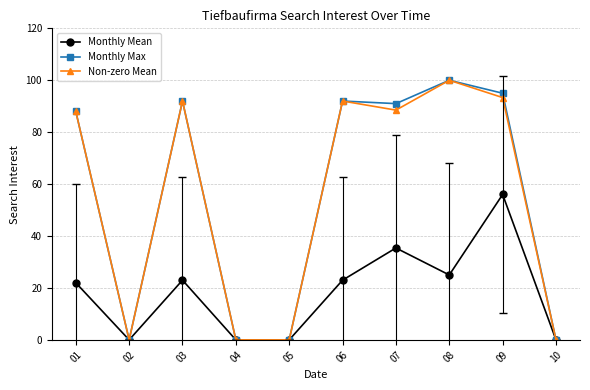

Reading right to left, extract all data points from this chart.

Monthly Mean: 10=0.0	09=56.0	08=25.0	07=35.4	06=23.0	05=0.0	04=0.0	03=23.0	02=0.0	01=22.0
Monthly Max: 10=0.0	09=95.0	08=100.0	07=91.0	06=92.0	05=0.0	04=0.0	03=92.0	02=0.0	01=88.0
Non-zero Mean: 10=0.0	09=93.3	08=100.0	07=88.5	06=92.0	05=0.0	04=0.0	03=92.0	02=0.0	01=88.0